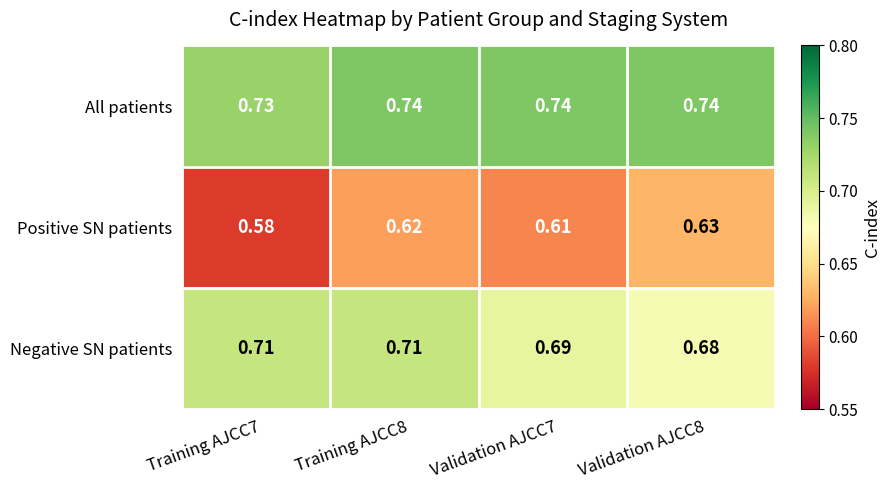

Which series has the widest spread of values?

Positive SN patients